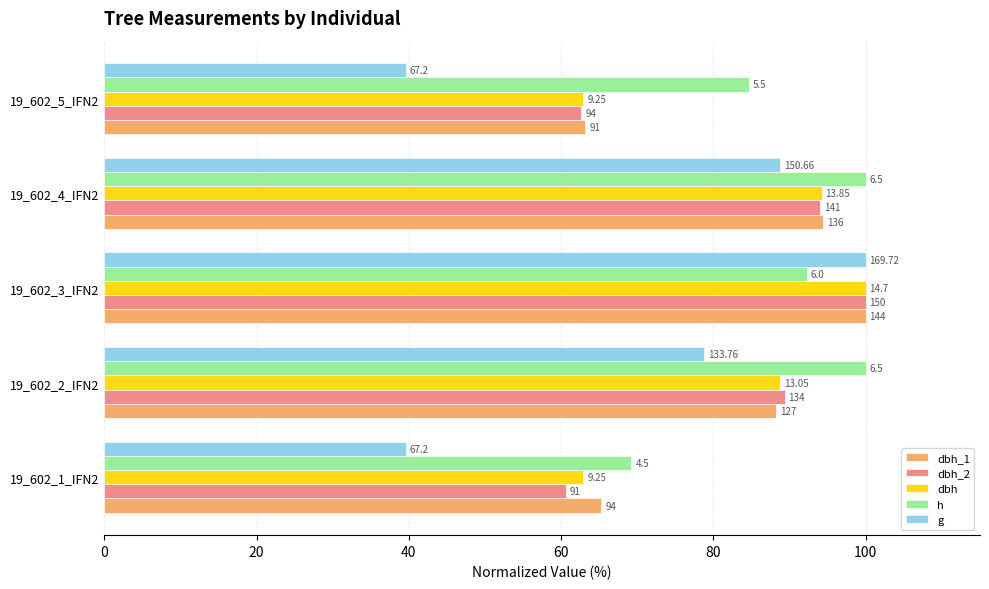

Reading left to right, list all the values displayed in this chart.

dbh_1: 65.3	88.2	100.0	94.4	63.2
dbh_2: 60.7	89.3	100.0	94.0	62.7
dbh: 62.9	88.8	100.0	94.2	62.9
h: 69.2	100.0	92.3	100.0	84.6
g: 39.6	78.8	100.0	88.8	39.6